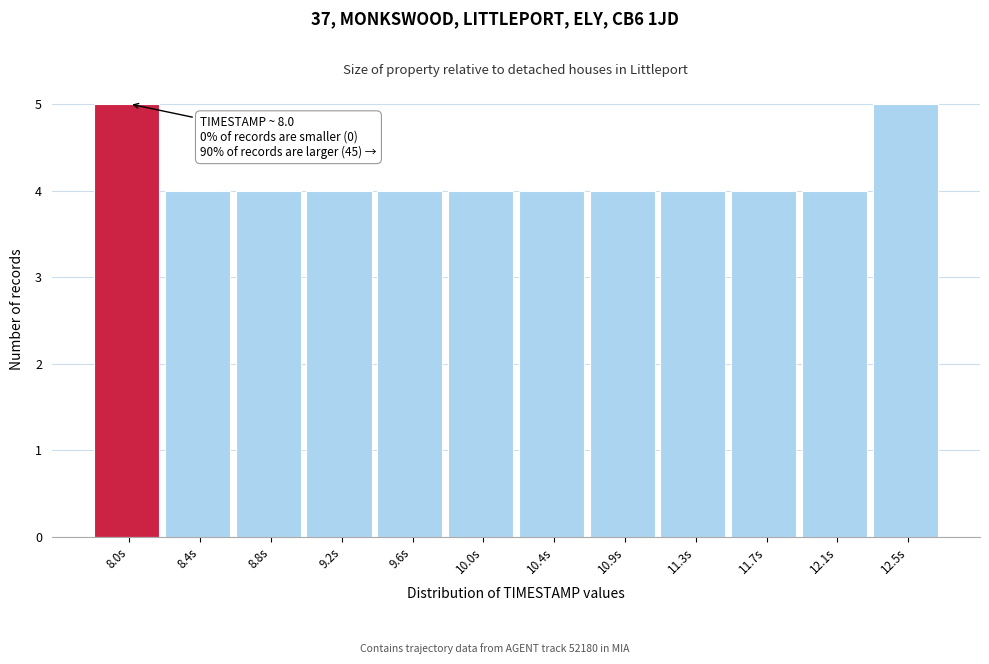

Reading left to right, transcribe all the data shown in this chart.

5	4	4	4	4	4	4	4	4	4	4	5